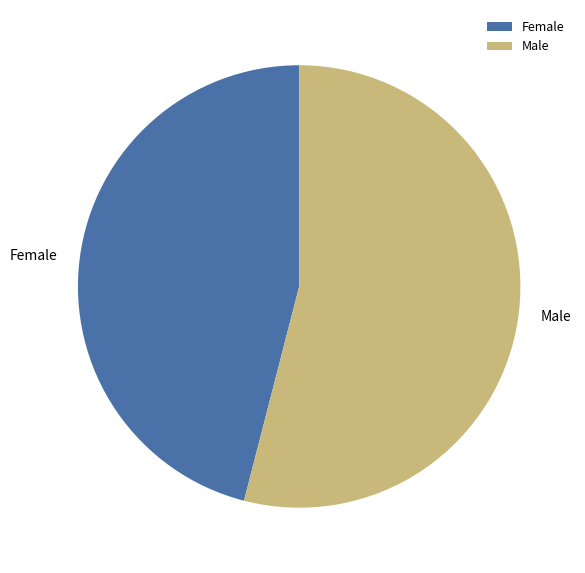

Between Male and Female, which is larger?

Male